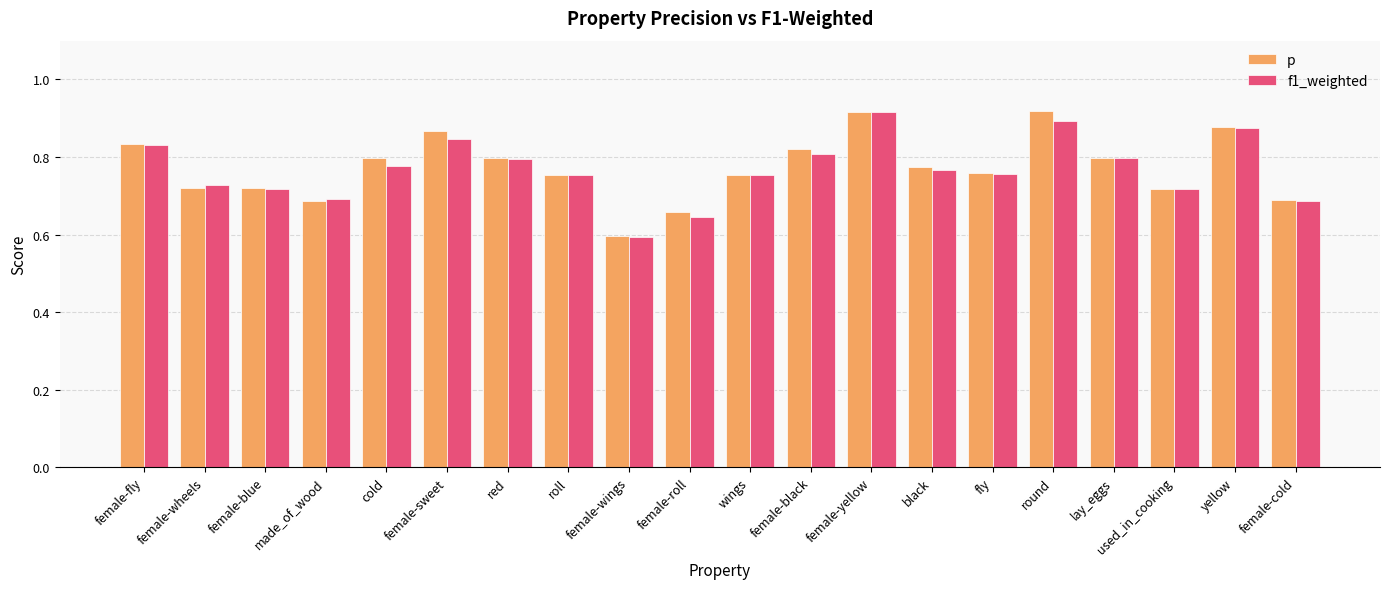

How many distinct data groups are displayed?

2